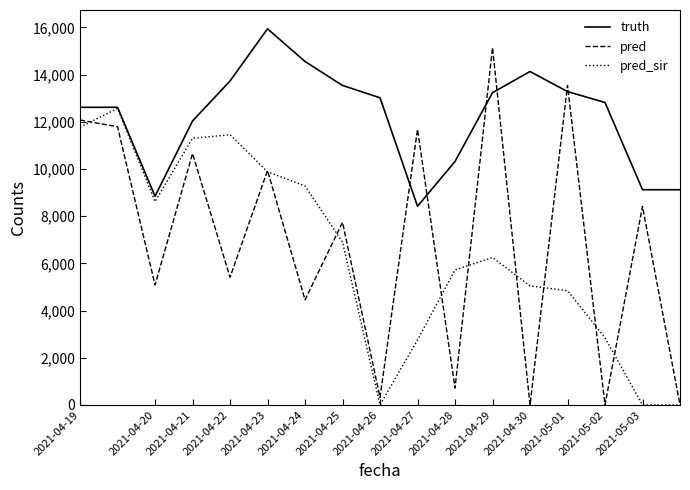

List the series in order of their peak value, highest first.

truth, pred, pred_sir